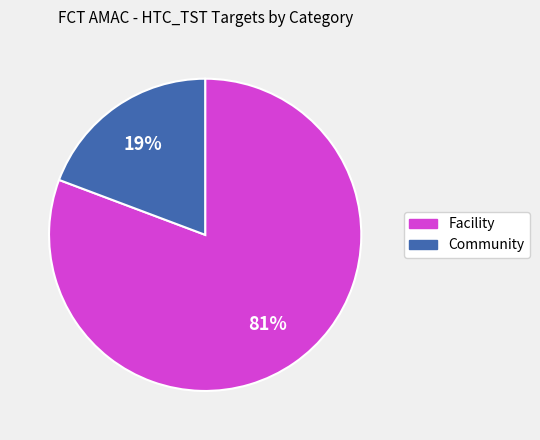

Do Community and Facility together represent more than half of the pie?

Yes